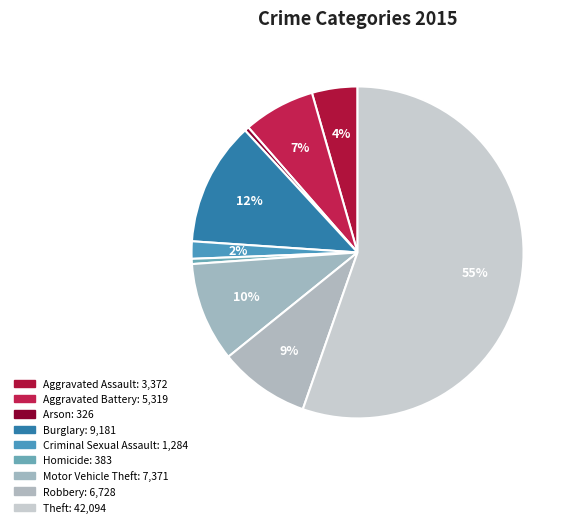

Is there any slice that represents more than half of the pie?

Yes